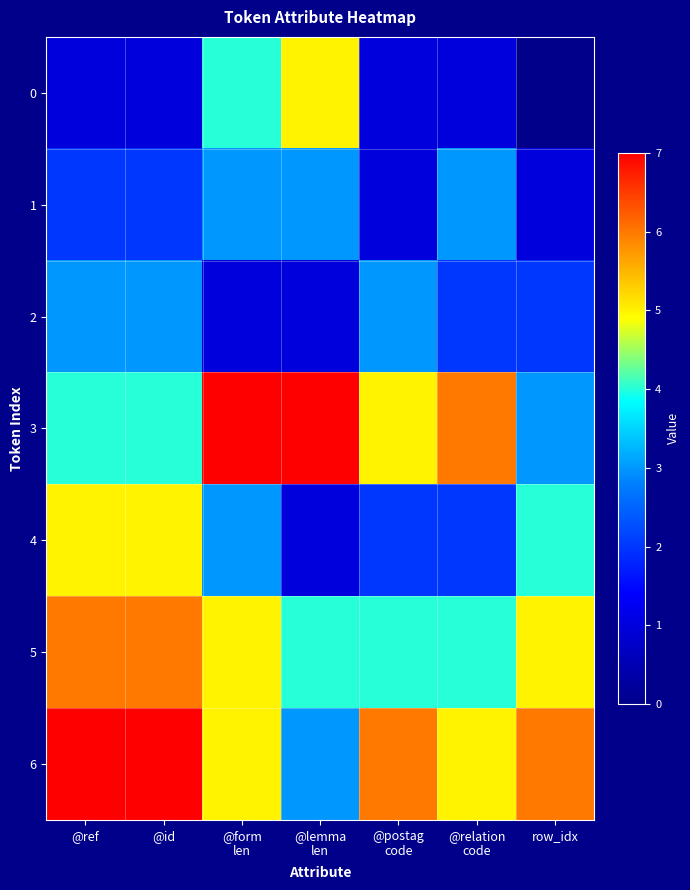

What is the difference between the highest and lowest values at @relation
code?

5